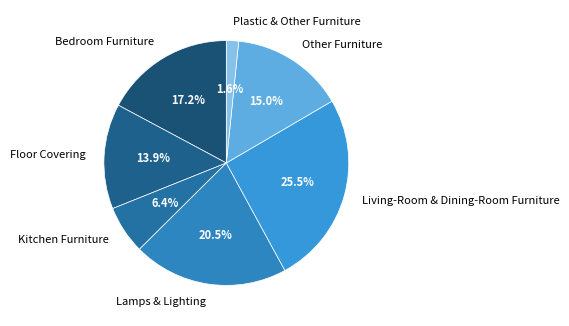

What portion of the pie excludes Floor Covering?

86.1%